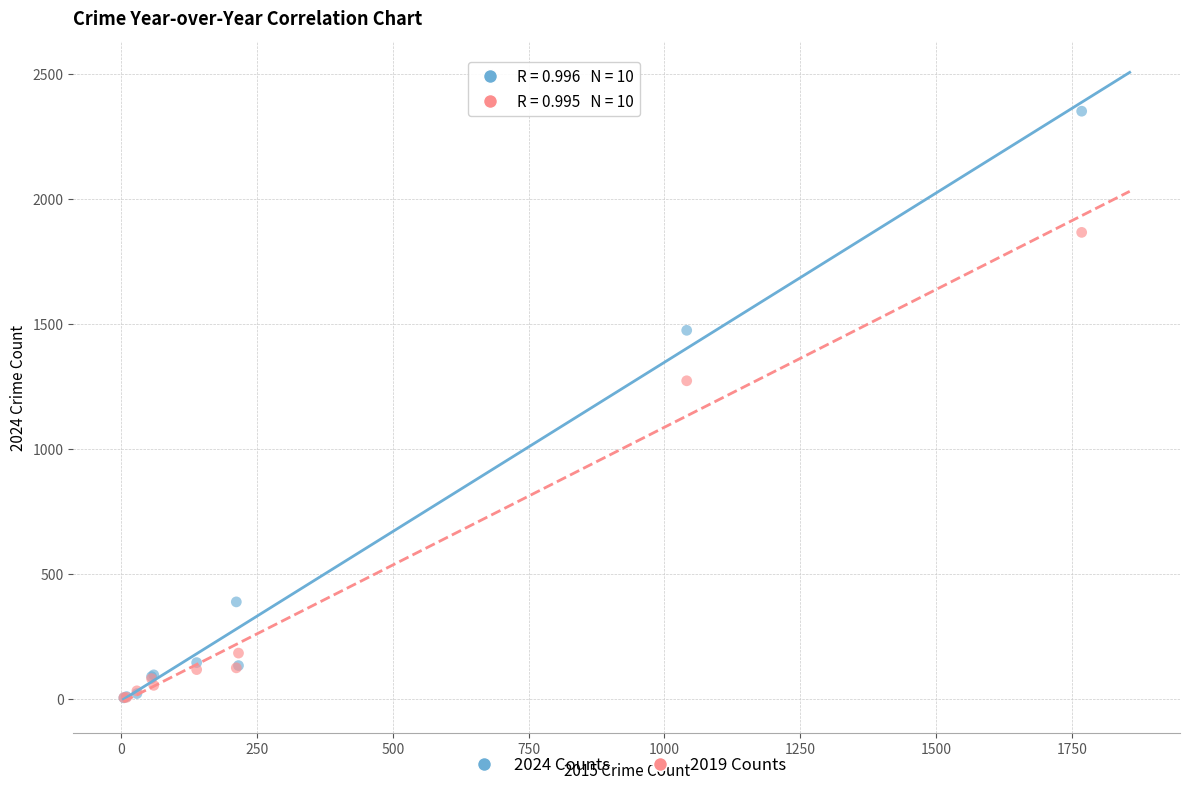

In the 2024 Counts series, what Y value is closest to 1177?

1474